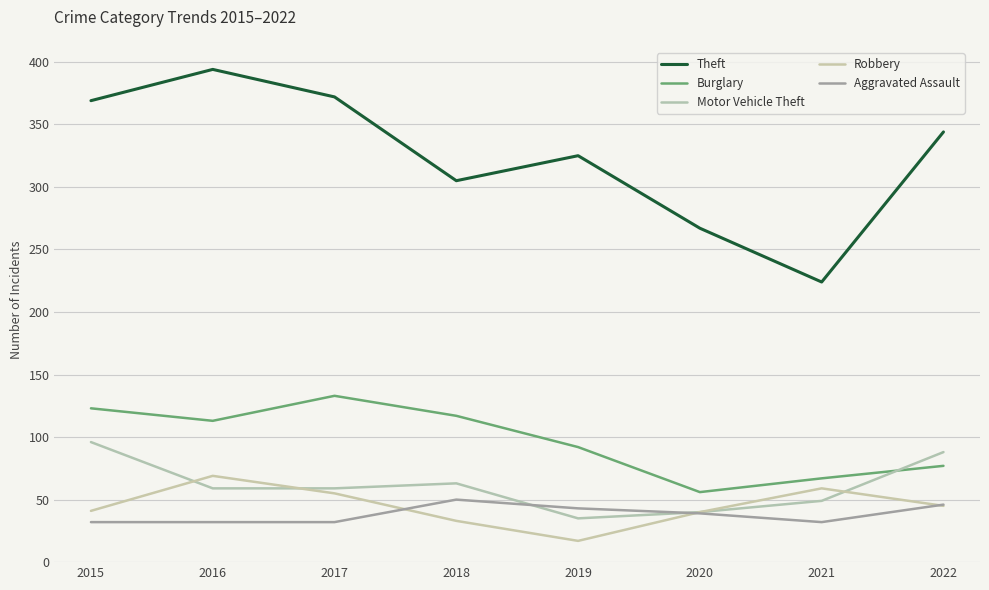

Which series has the largest total across all categories?

Theft